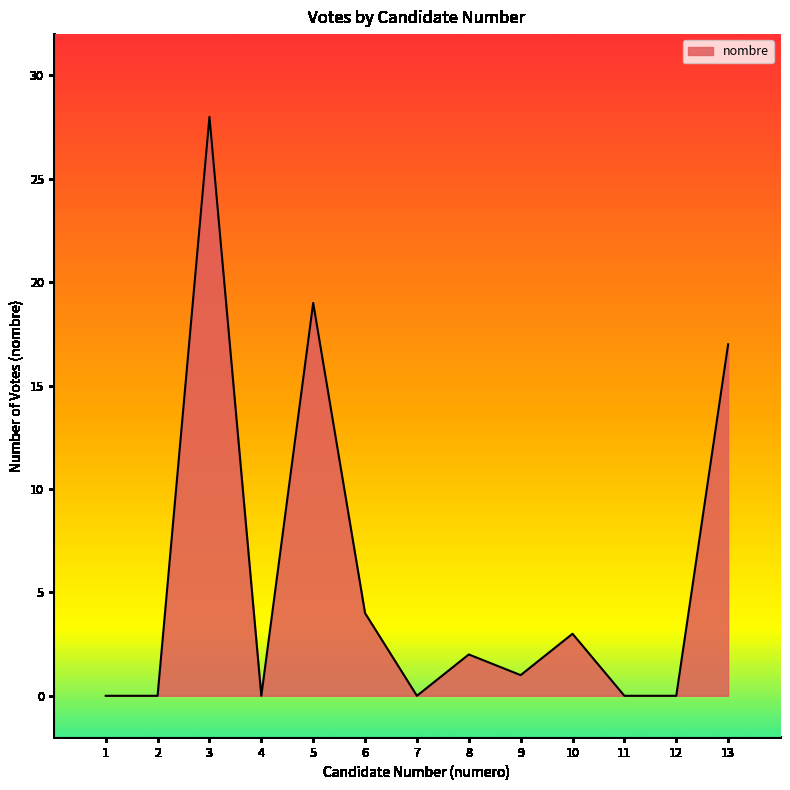

What is the difference between the maximum and minimum values?

28